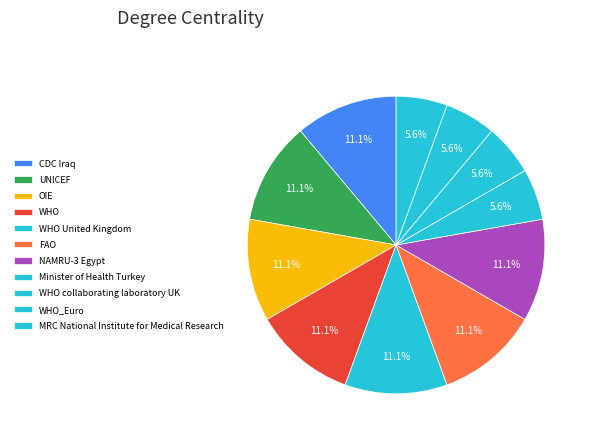

How many slices are in this pie chart?

11